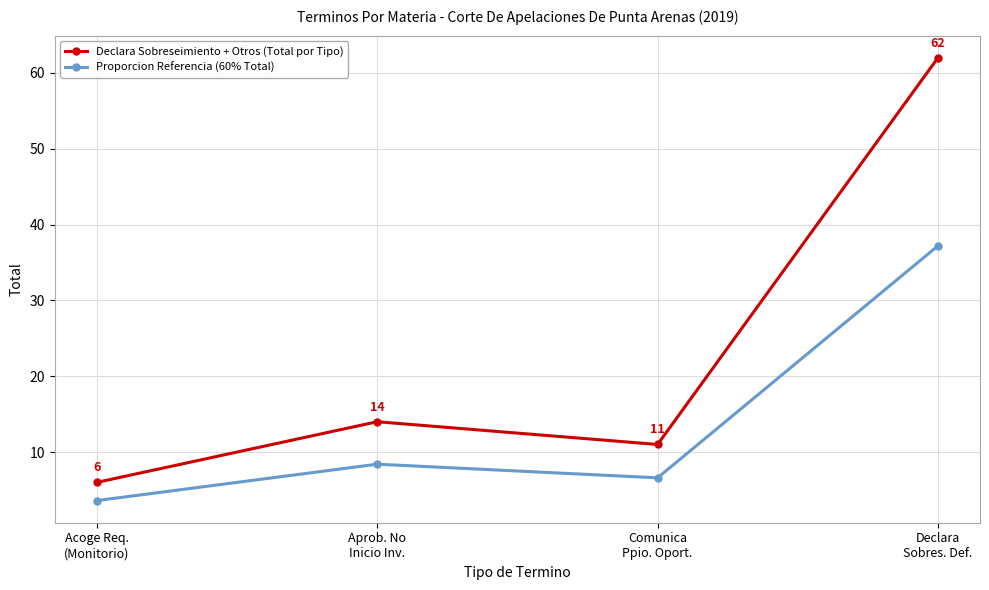

Which series has the largest total across all categories?

Declara Sobreseimiento + Otros (Total por Tipo)